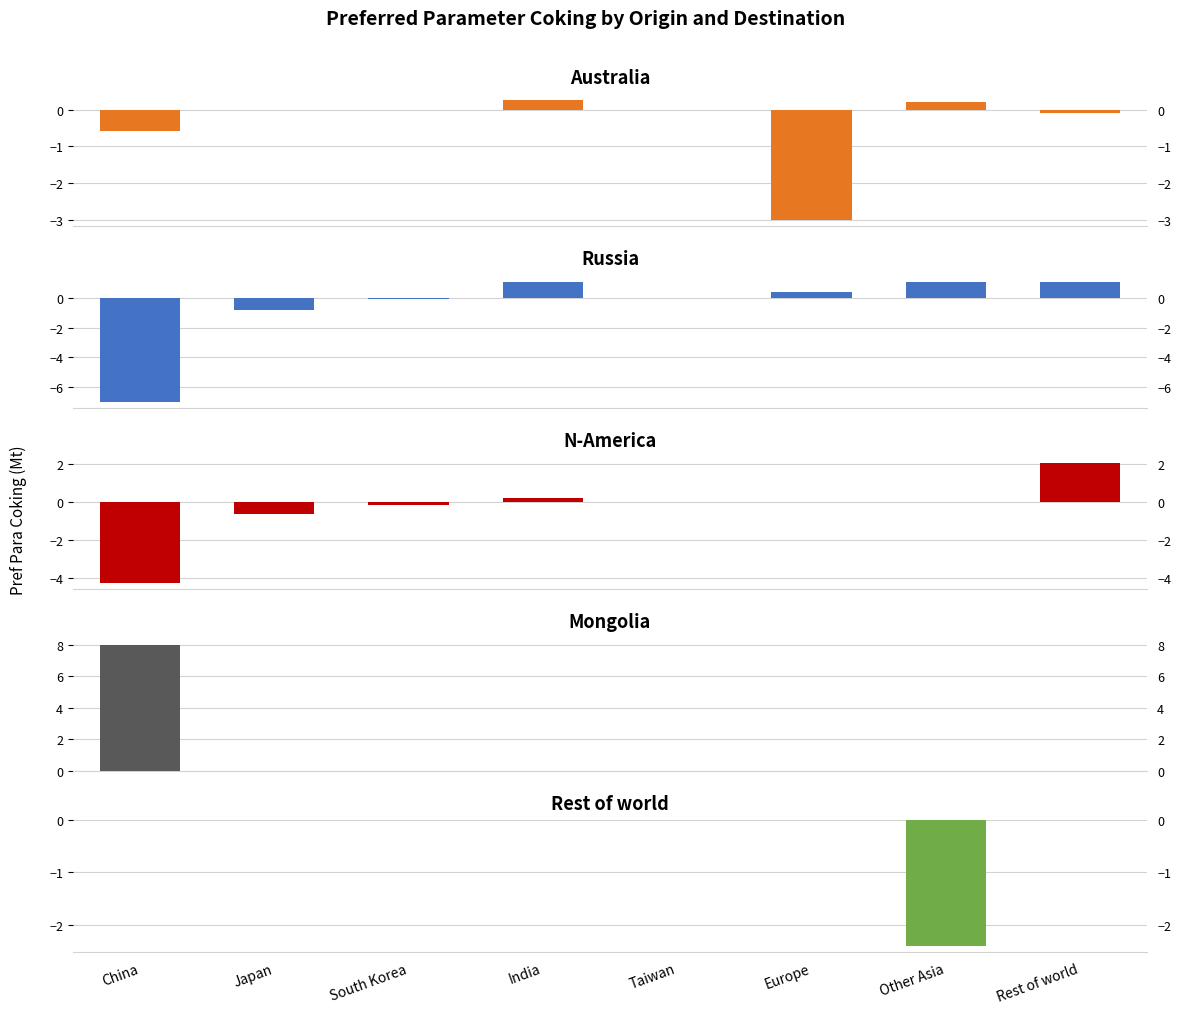

How many negative values does the N-America series have?

3